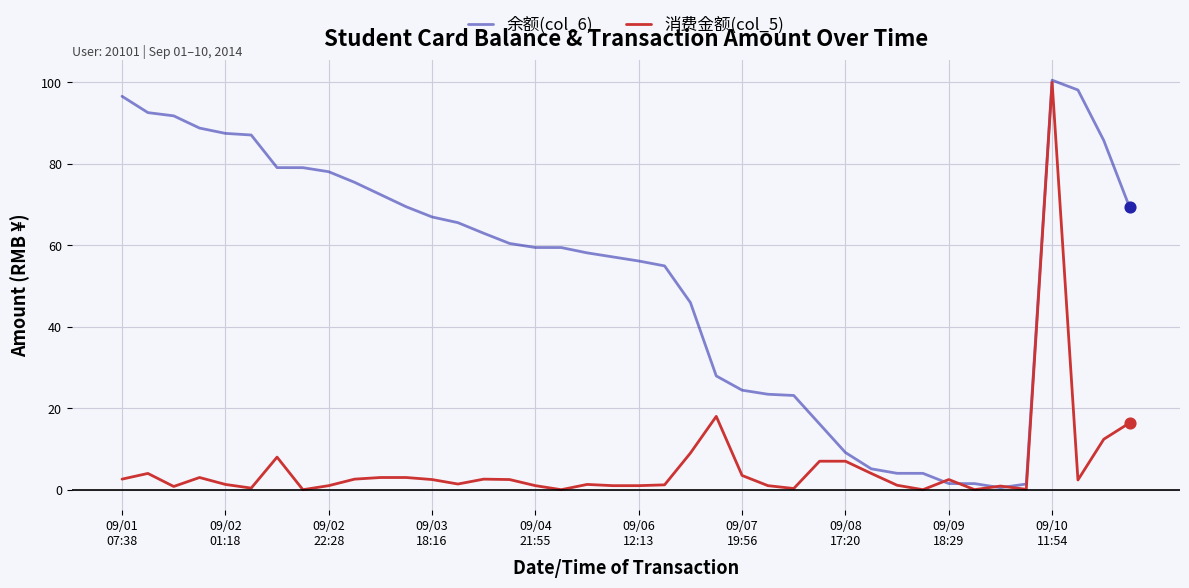

Which series has the largest total across all categories?

余额(col_6)